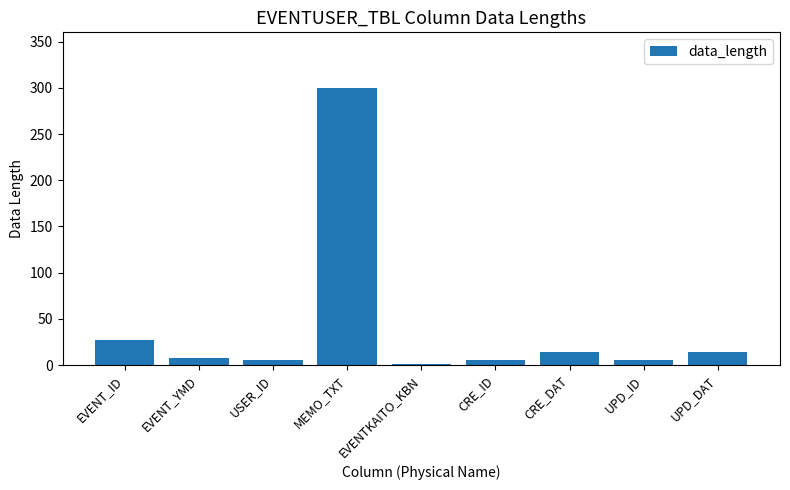

Which has a higher value, CRE_DAT or EVENTKAITO_KBN?

CRE_DAT